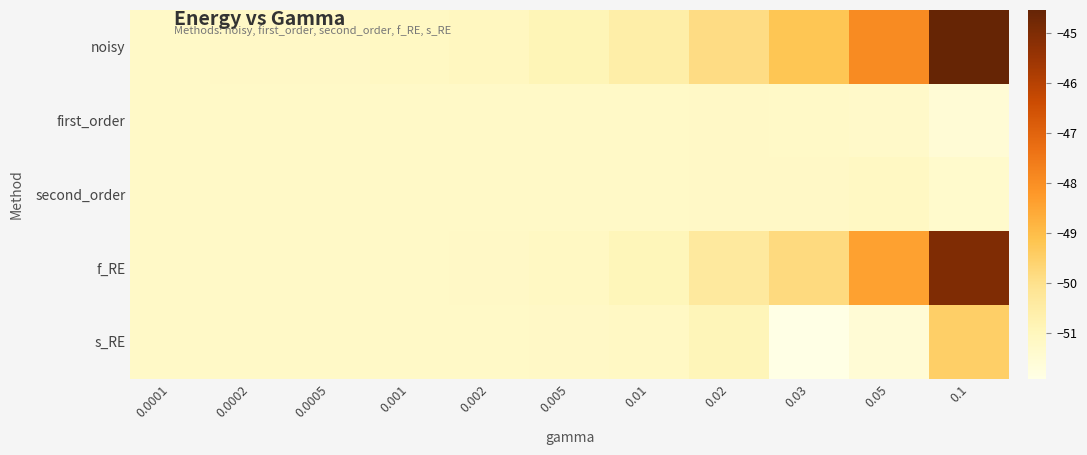

Which category has the highest value across all series?

0.1